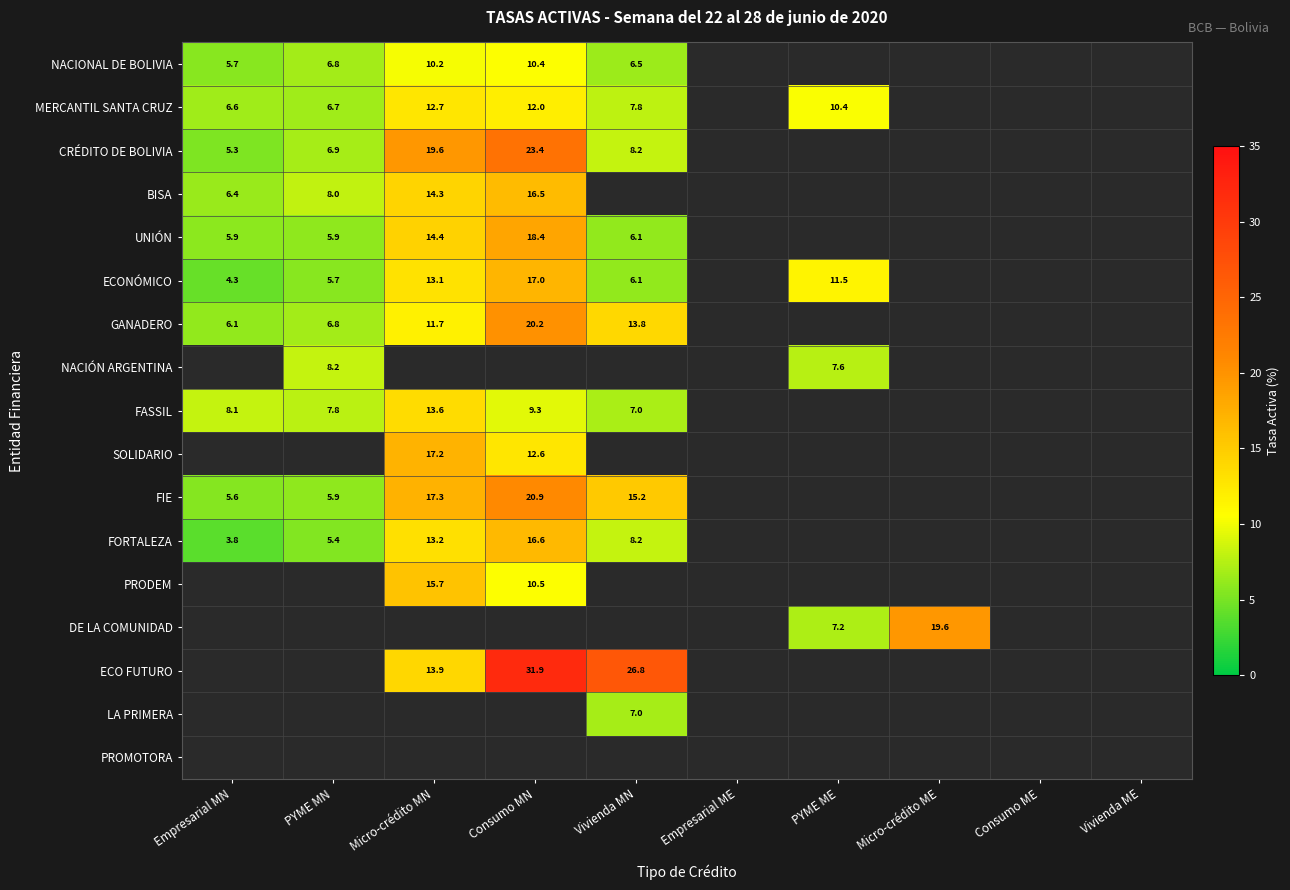

At how many categories does at least one series exceed 25?

2